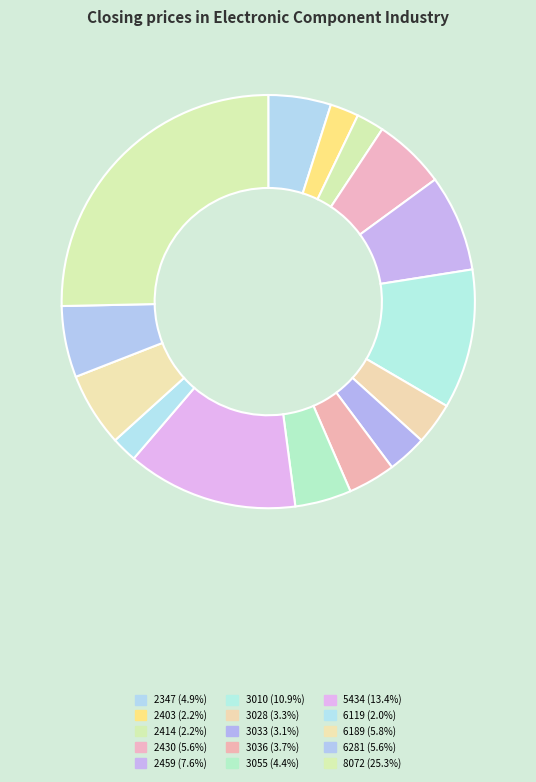

What portion of the pie excludes 3055?

95.6%